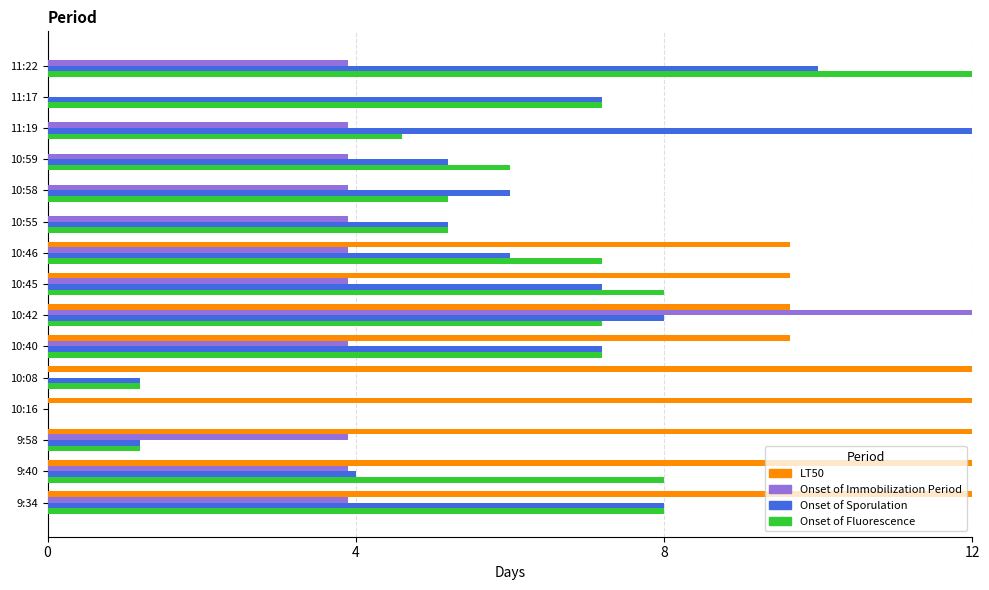

At which category is the sum across all series the highest?

10:42